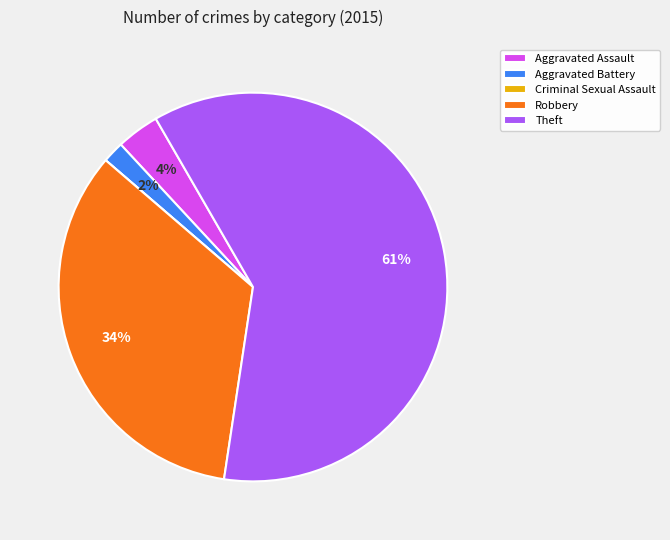

Does Theft account for over 50% of the chart?

Yes